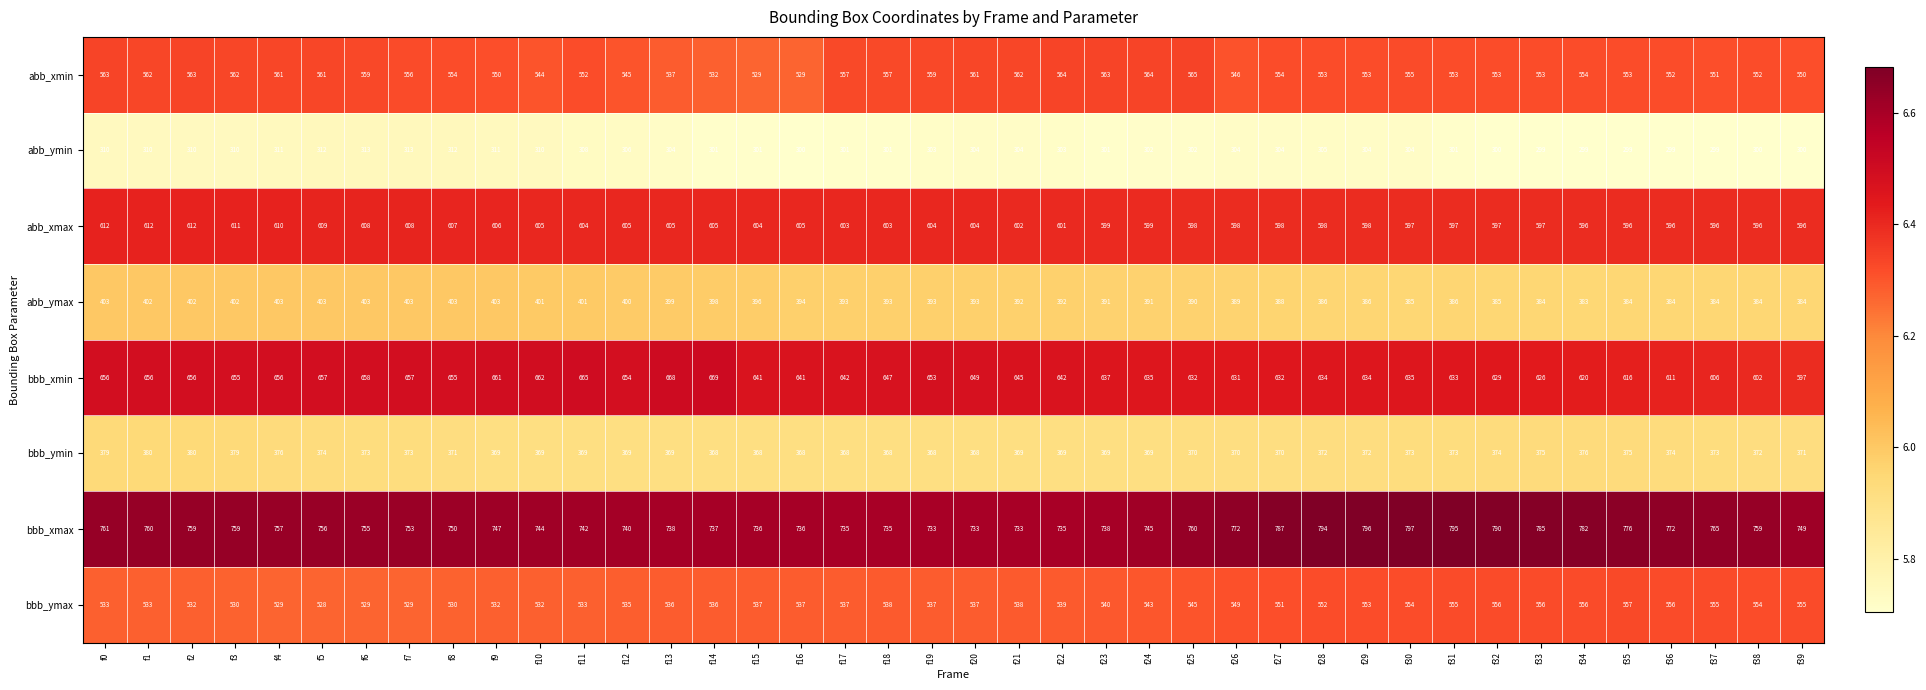

True or false: bbb_ymax has a value of 537 at f15.

True